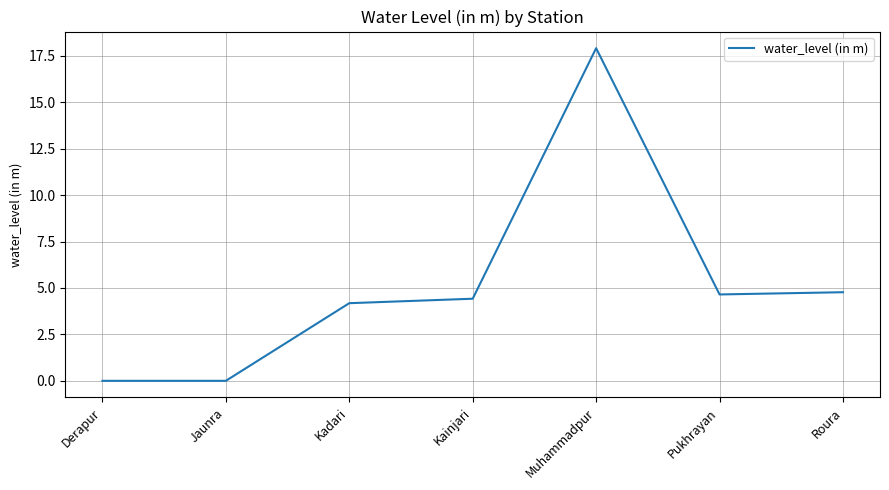

What is the change in value from Pukhrayan to Roura?

+0.1